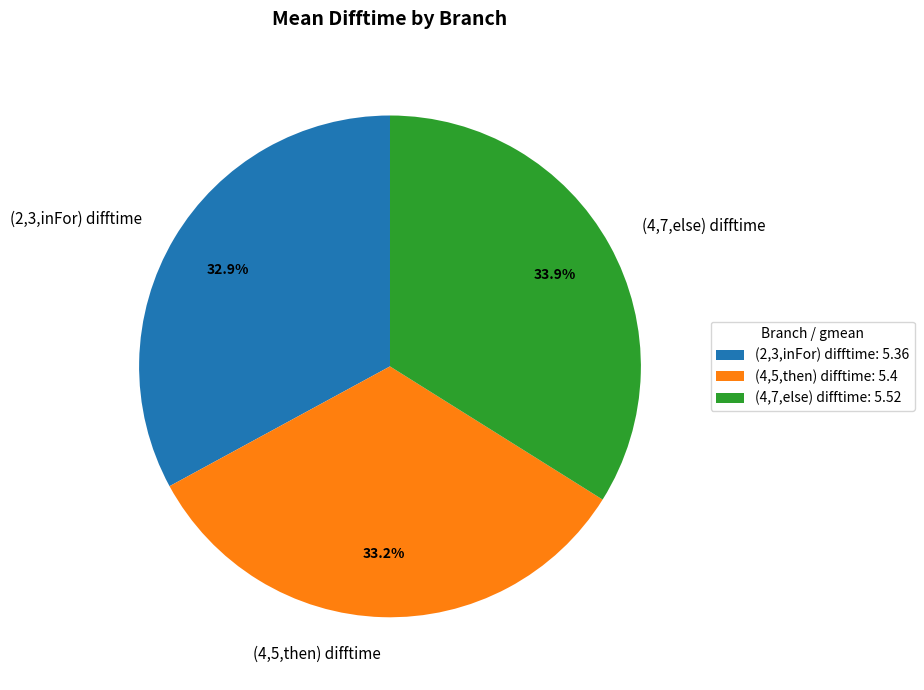

To the nearest percent, what portion does (4,5,then) difftime represent?

33%